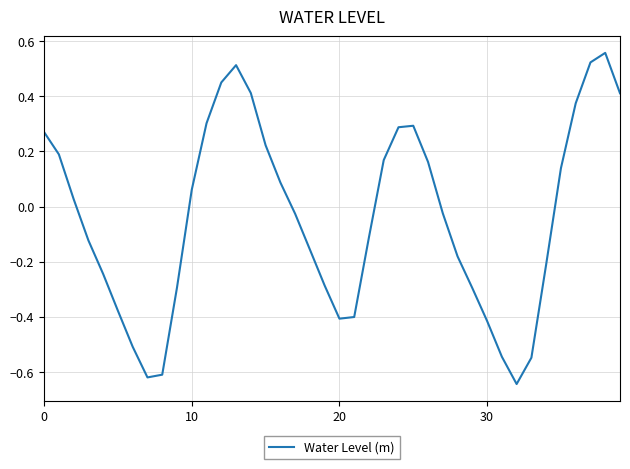

What is the difference between the maximum and minimum values?

1.2